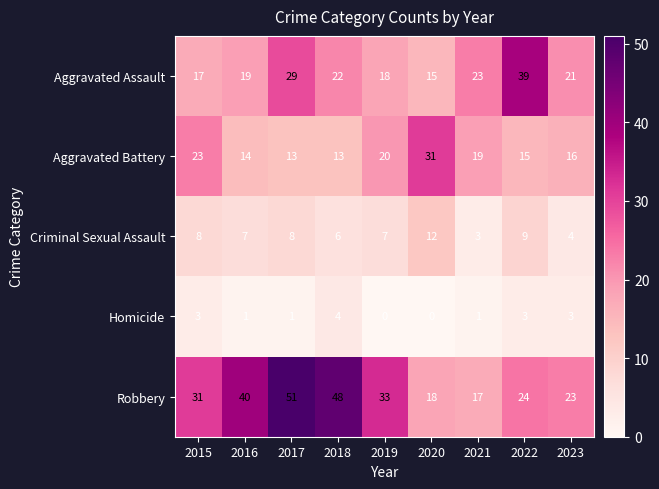

Read the Aggravated Battery value at 2022.

15